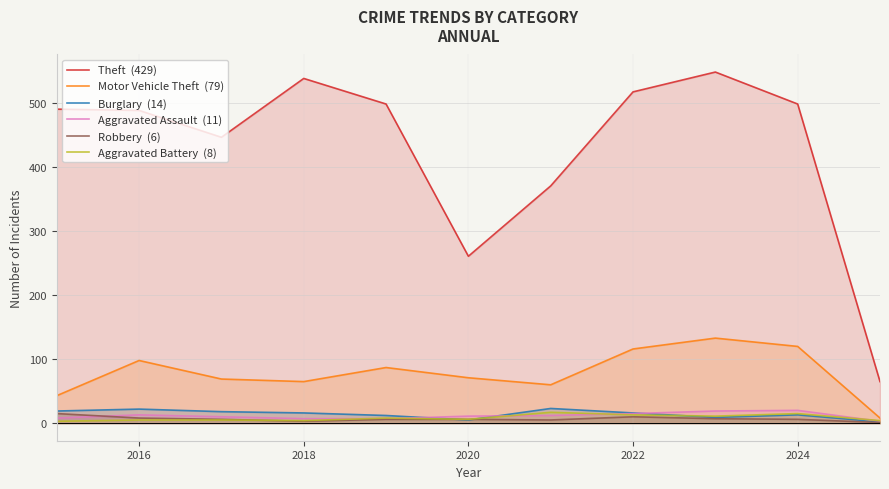

What is the greatest value displayed?

549